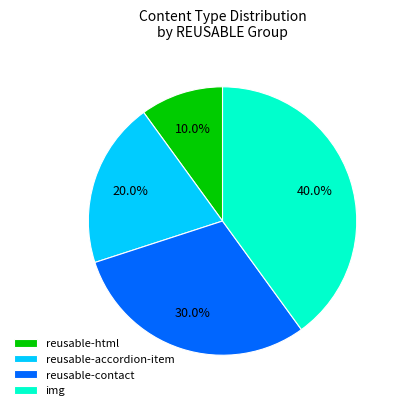

How many segments does this pie chart have?

4